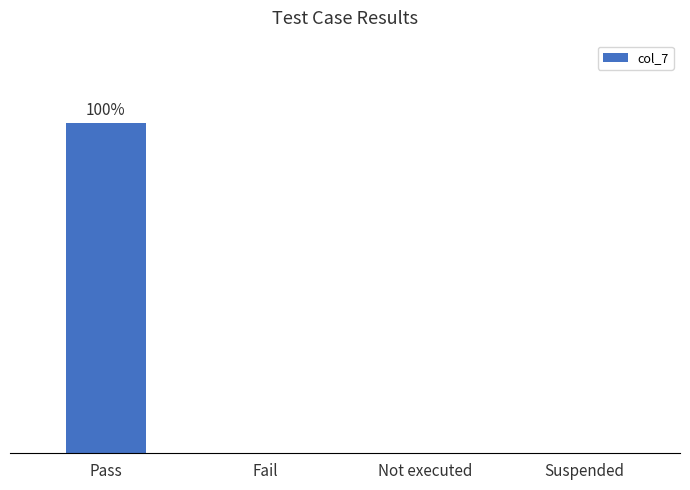

Are the bars horizontal?

No